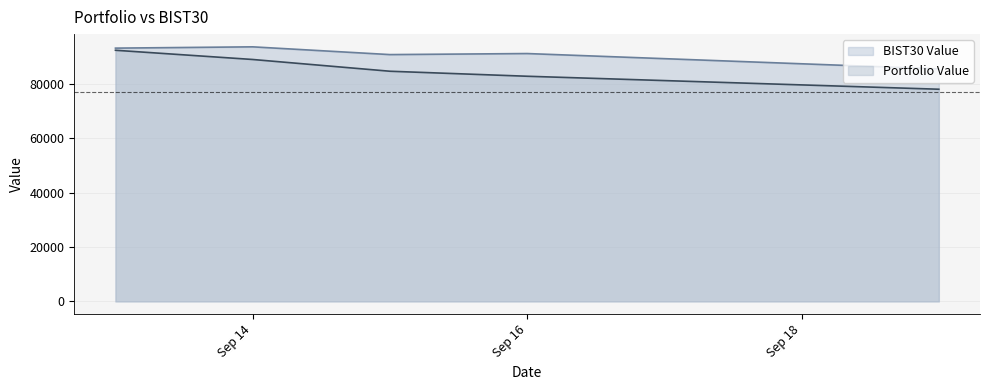

Which series has the widest spread of values?

Portfolio Value